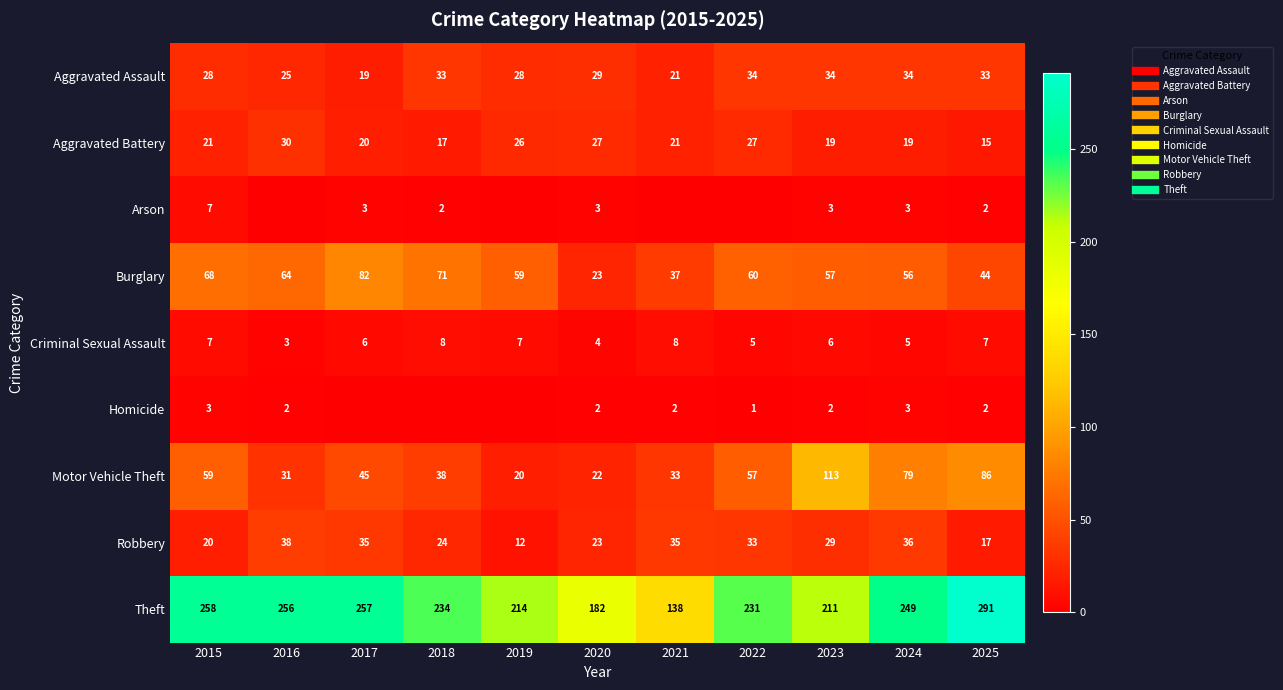

Rank the categories by Burglary value from lowest to highest.

2020, 2021, 2025, 2024, 2023, 2019, 2022, 2016, 2015, 2018, 2017